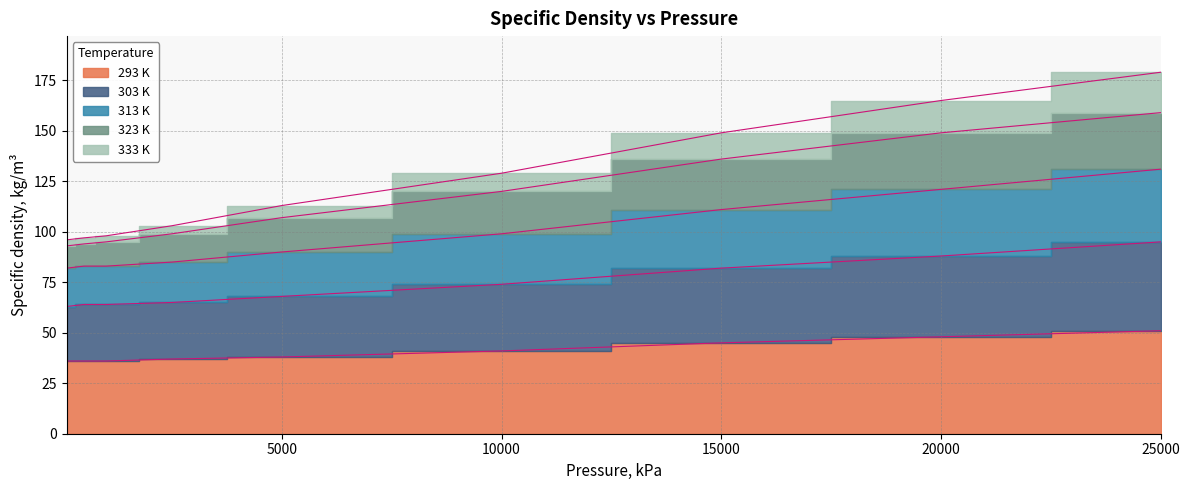

How many distinct data groups are displayed?

5